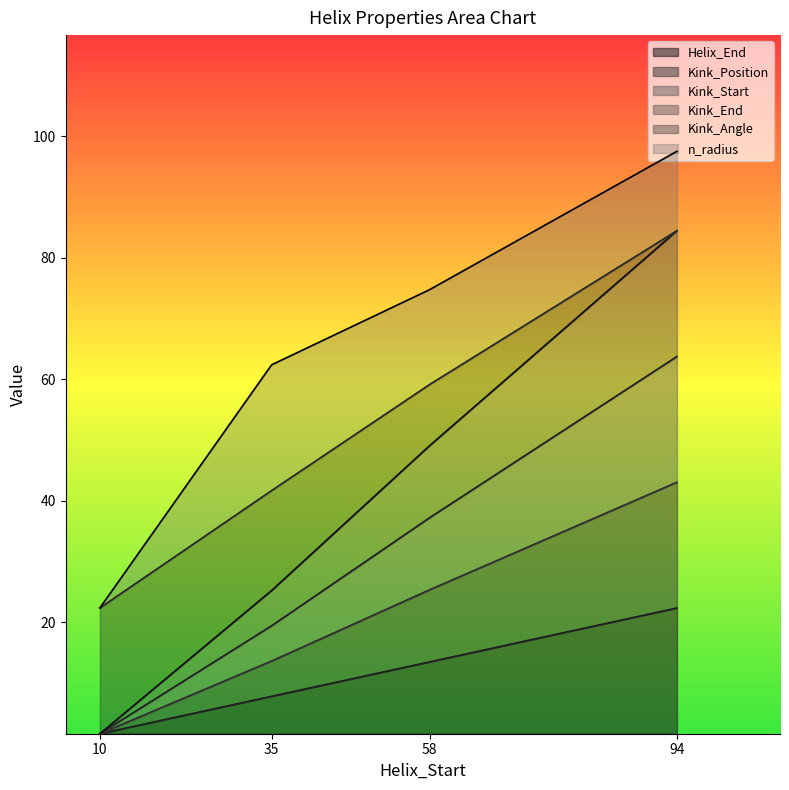

Which category has the lowest value across all series?

10